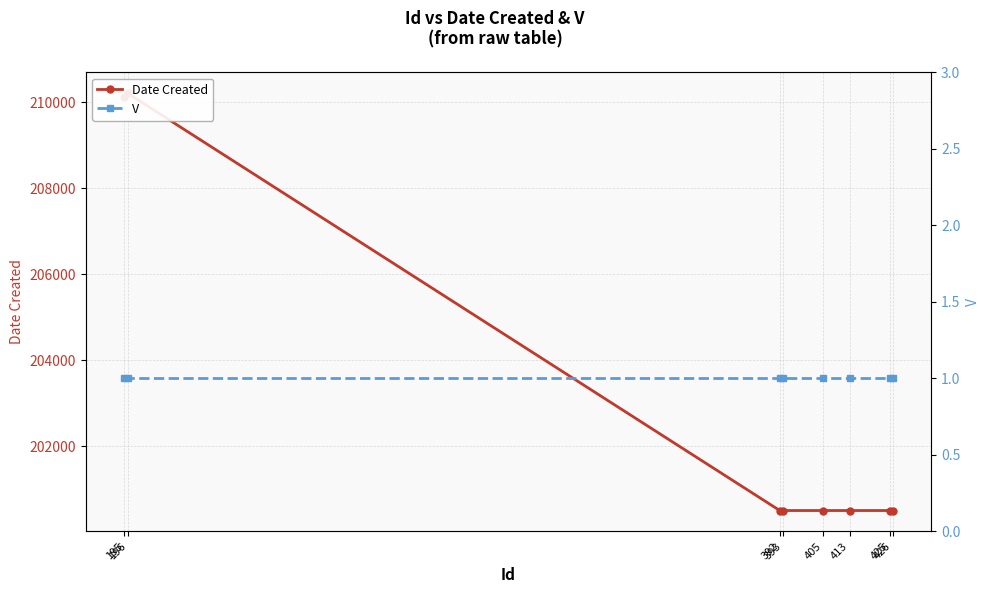

Reading left to right, list all the values displayed in this chart.

Date Created: 195=210117	196=210214	392=200504	393=200504	405=200504	413=200504	425=200504	426=200504
V: 195=1	196=1	392=1	393=1	405=1	413=1	425=1	426=1